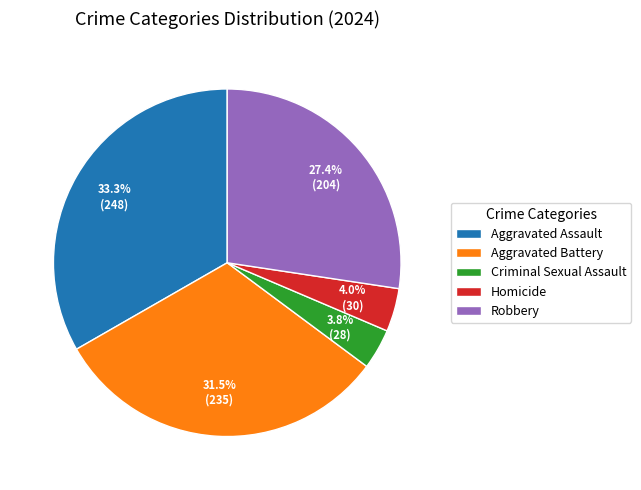

Count the number of slices in the pie.

5